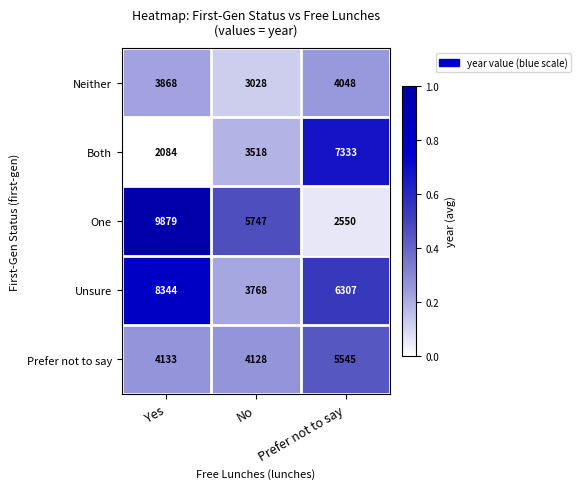

How many Both values are between 2084 and 7333?

3